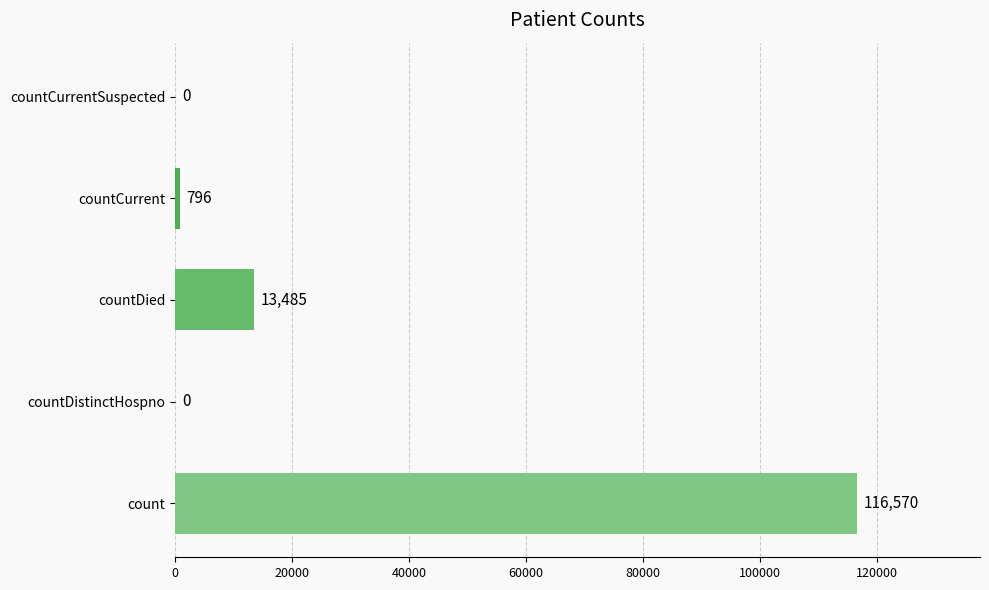

What is the sum of the values at countCurrentSuspected and count?

116570